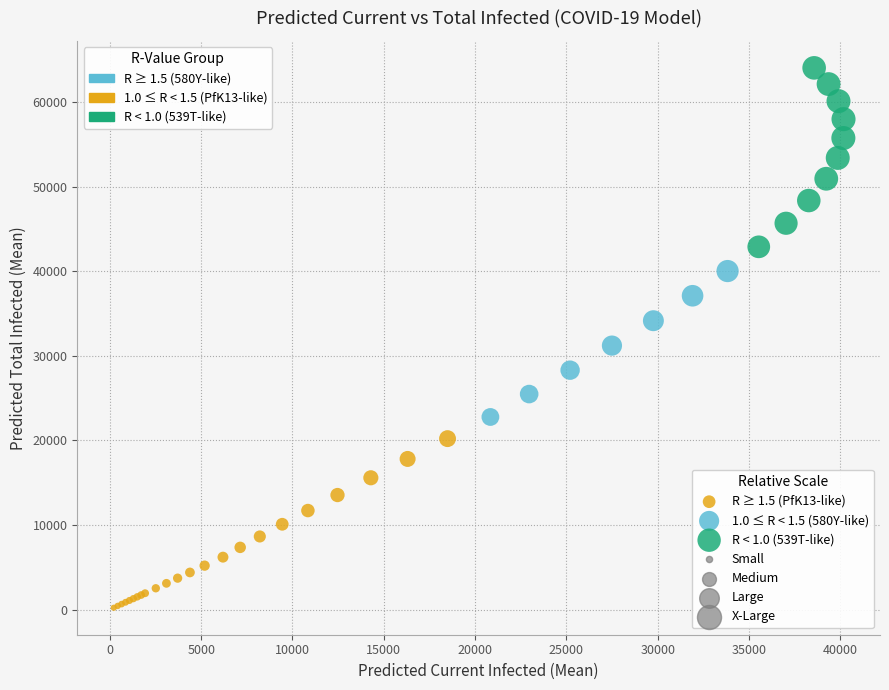

Which series contains the highest Y value?

R < 1.0 (539T-like)